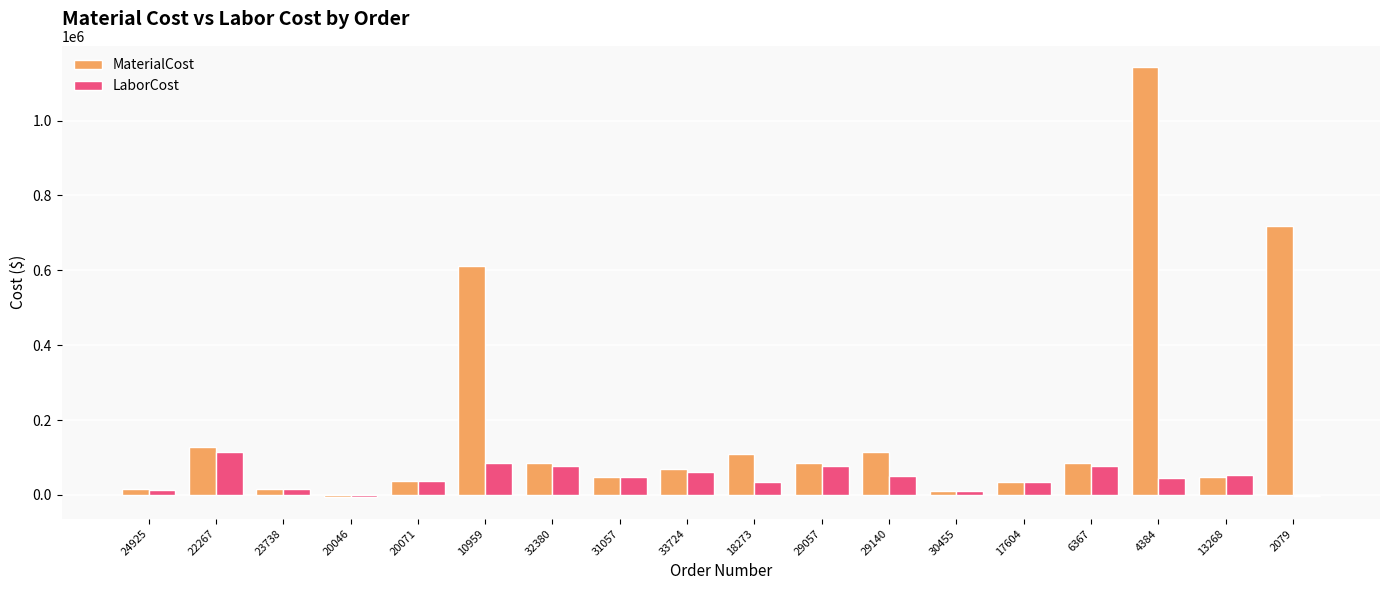

Which category has the highest value across all series?

4384